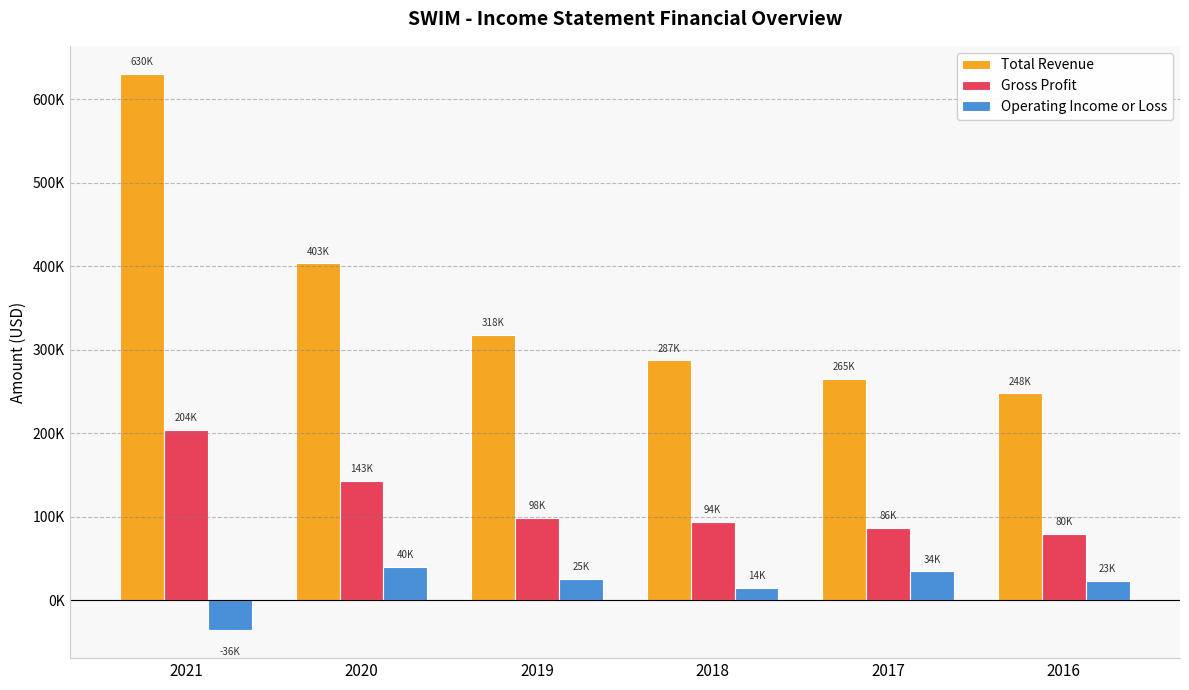

Rank the categories by Operating Income or Loss value from highest to lowest.

2020, 2017, 2019, 2016, 2018, 2021